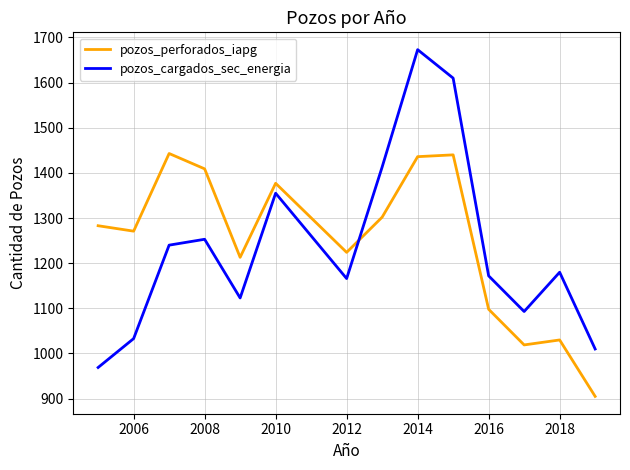

At how many categories does at least one series exceed 1606?

2